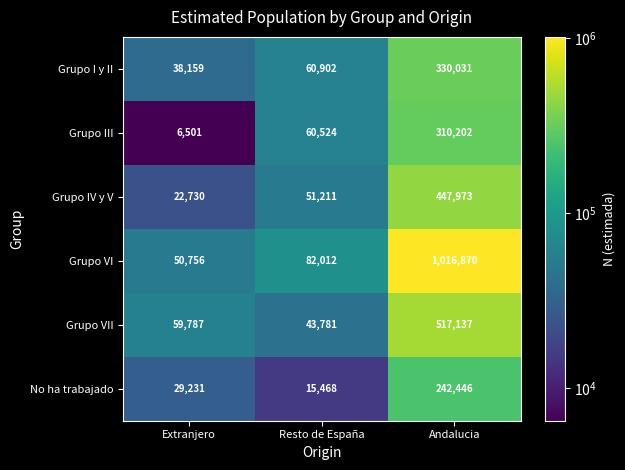

Reading left to right, extract all data points from this chart.

Grupo I y II: 38159	60902	330031
Grupo III: 6501	60524	310202
Grupo IV y V: 22730	51211	447973
Grupo VI: 50756	82012	1016870
Grupo VII: 59787	43781	517137
No ha trabajado: 29231	15468	242446